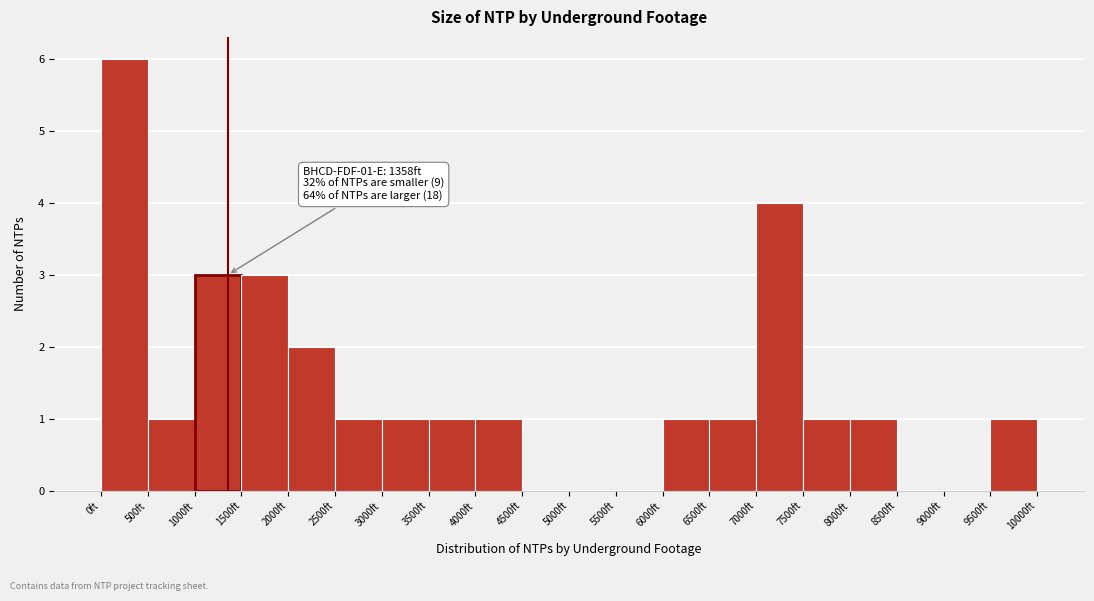

Which range on the x-axis has the tallest bar?

0 to 500